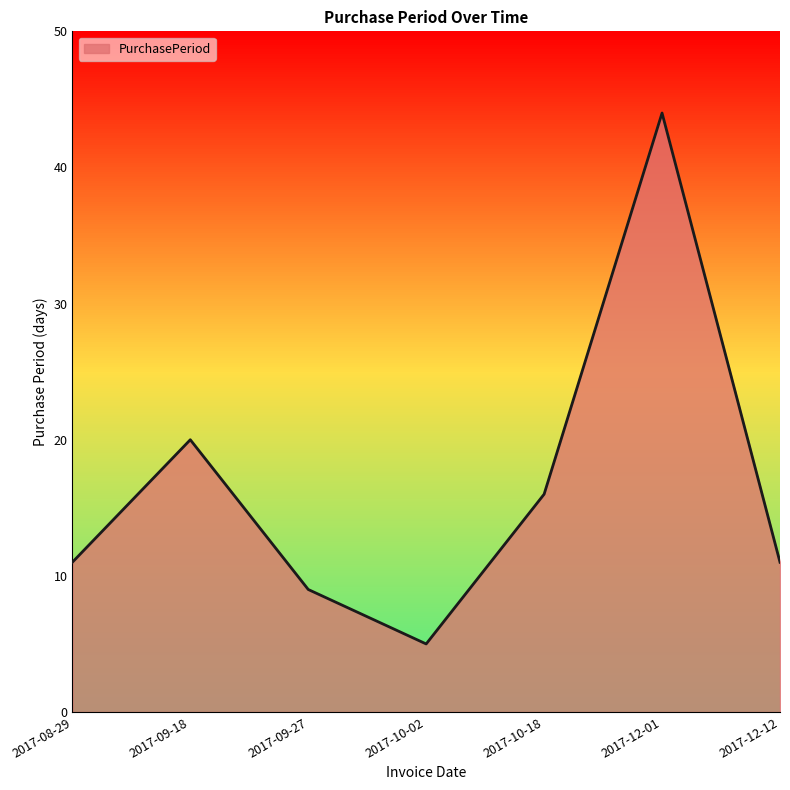

Where is the data nearest to the value 24?

2017-09-18